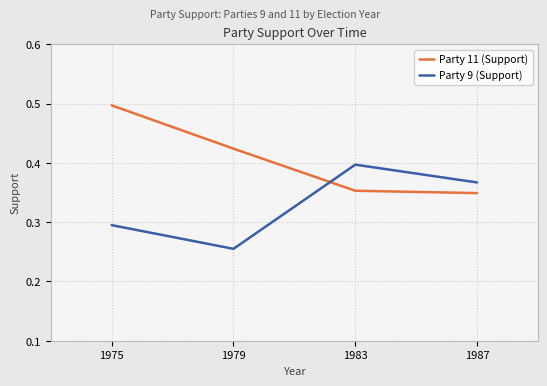

At which category does Party 9 (Support) reach its first local peak?

1983